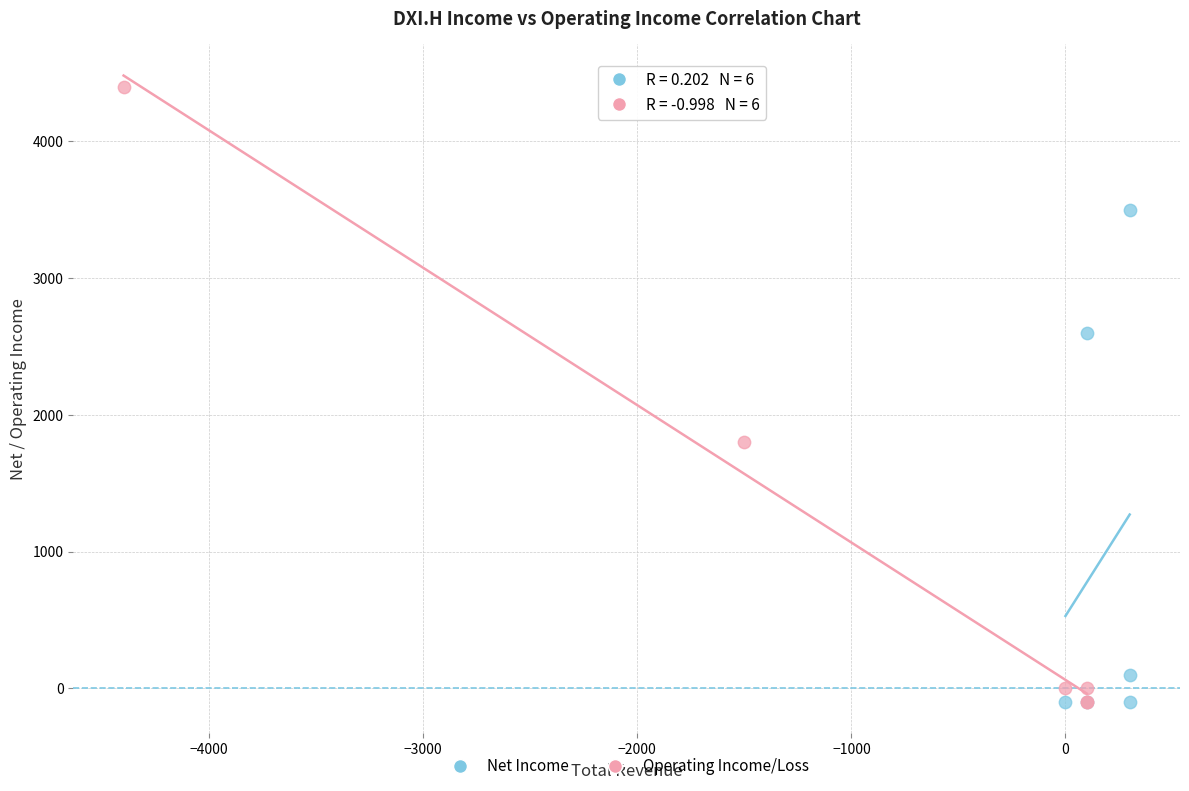

Which series has the largest Y range (max minus min)?

Operating Income/Loss